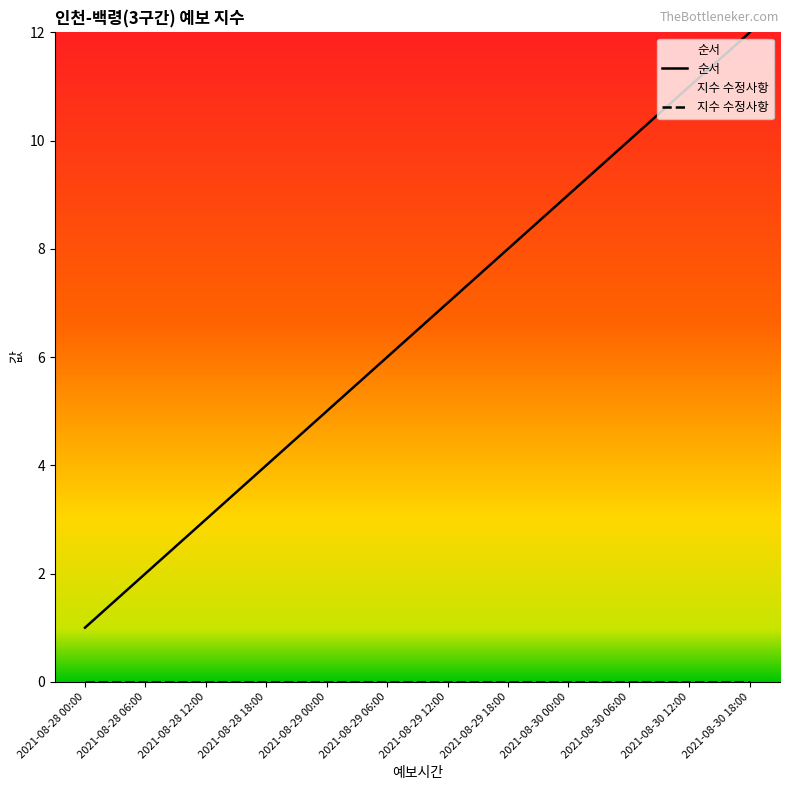

What is the approximate value at 2021-08-28 00:00?

1